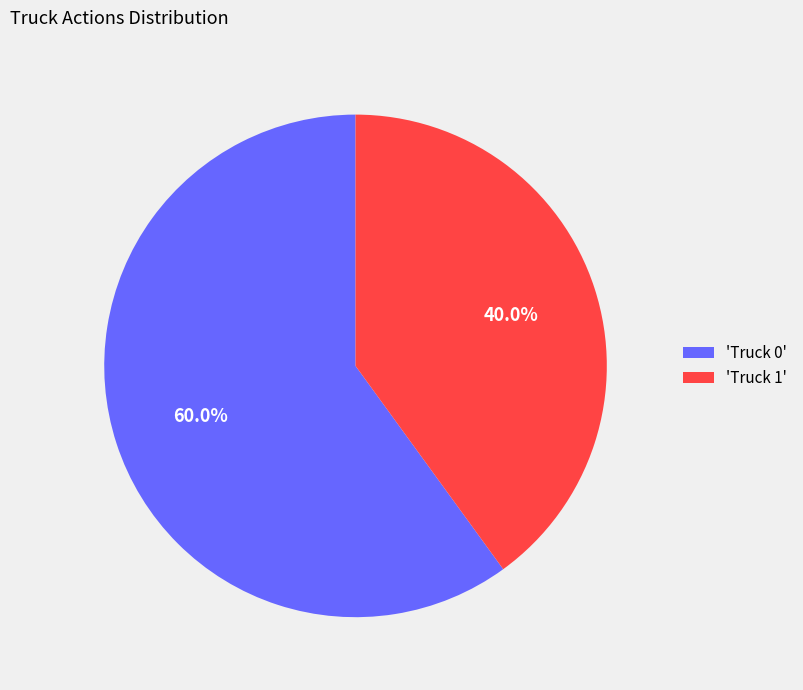

Is the sum of 'Truck 1' and 'Truck 0' greater than half?

Yes